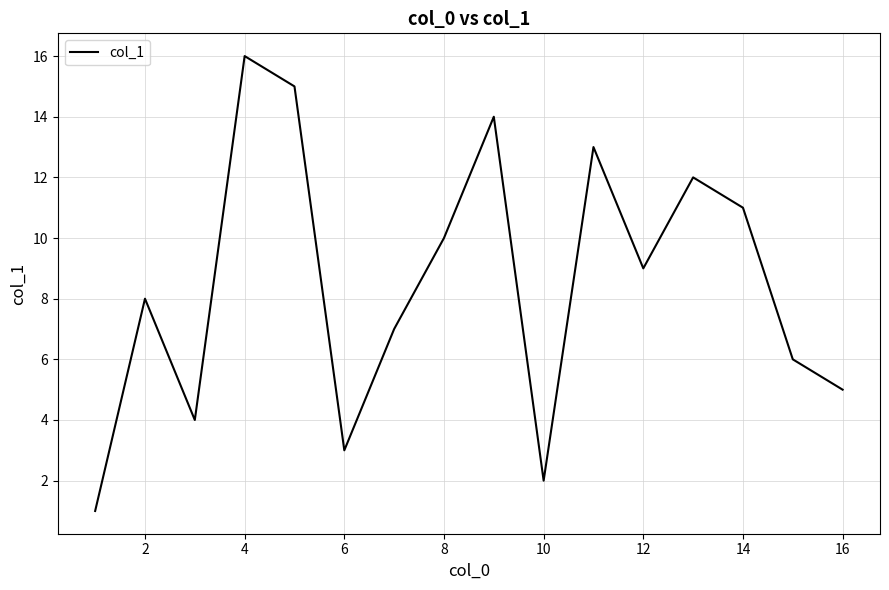

What is the minimum value shown in the chart?

1